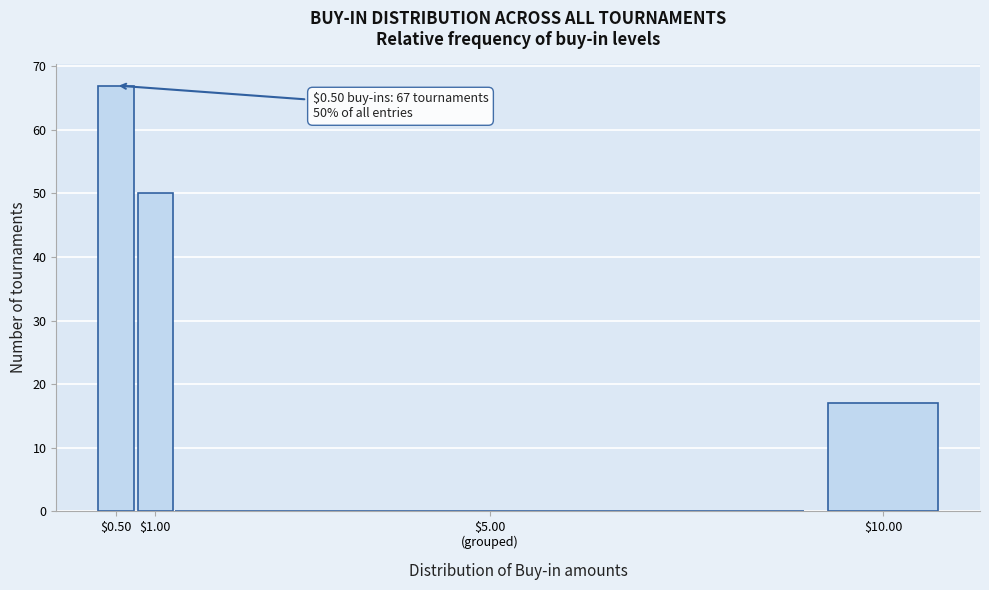

What is the maximum value shown in the chart?

67